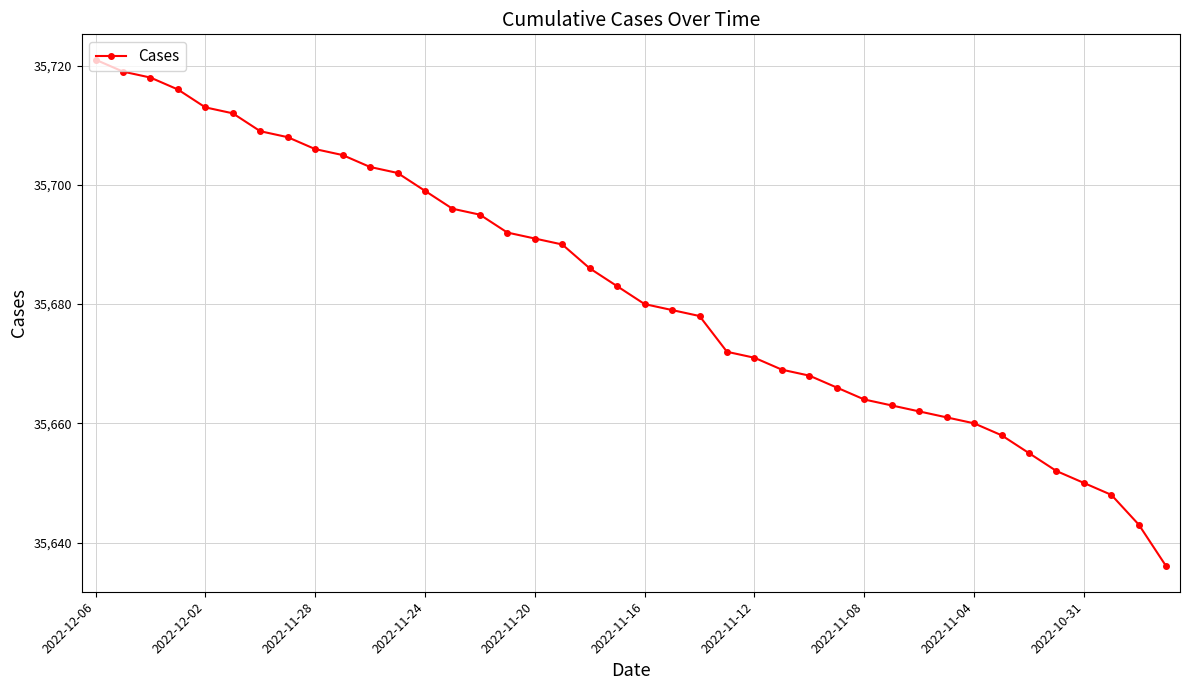

What is the difference between the maximum and minimum values?

85